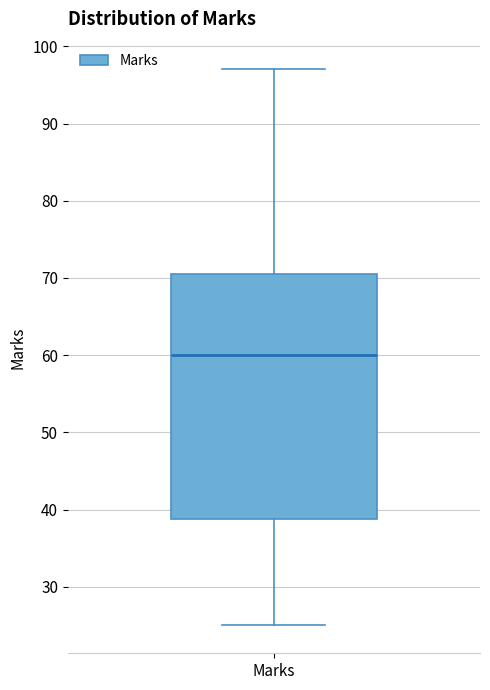

Where does the lower whisker of the box for Marks end on the y-axis? The values are not printed on the chart, so give them approximately, as read against the axis.

25